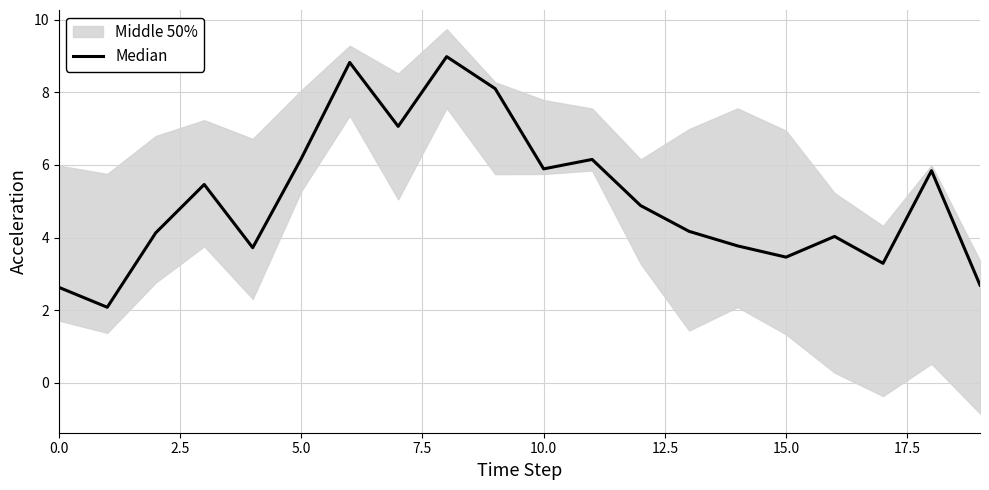

How many lines are shown in the chart?

1